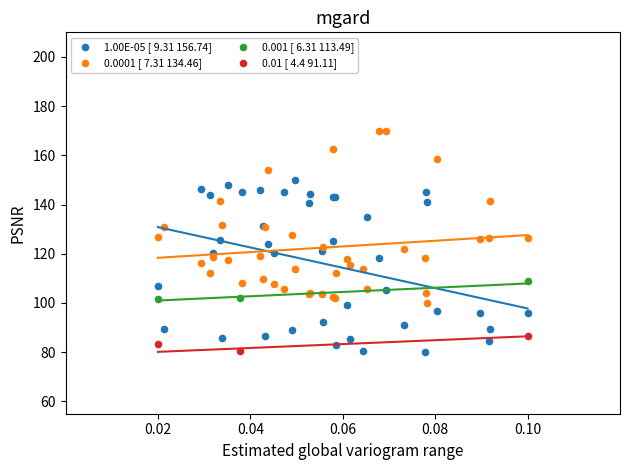

Which series reaches the maximum Y coordinate?

0.0001 [ 7.31 134.46]